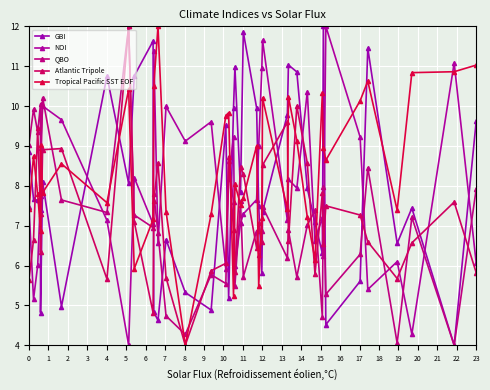

What is the minimum value shown in the chart?

4.0